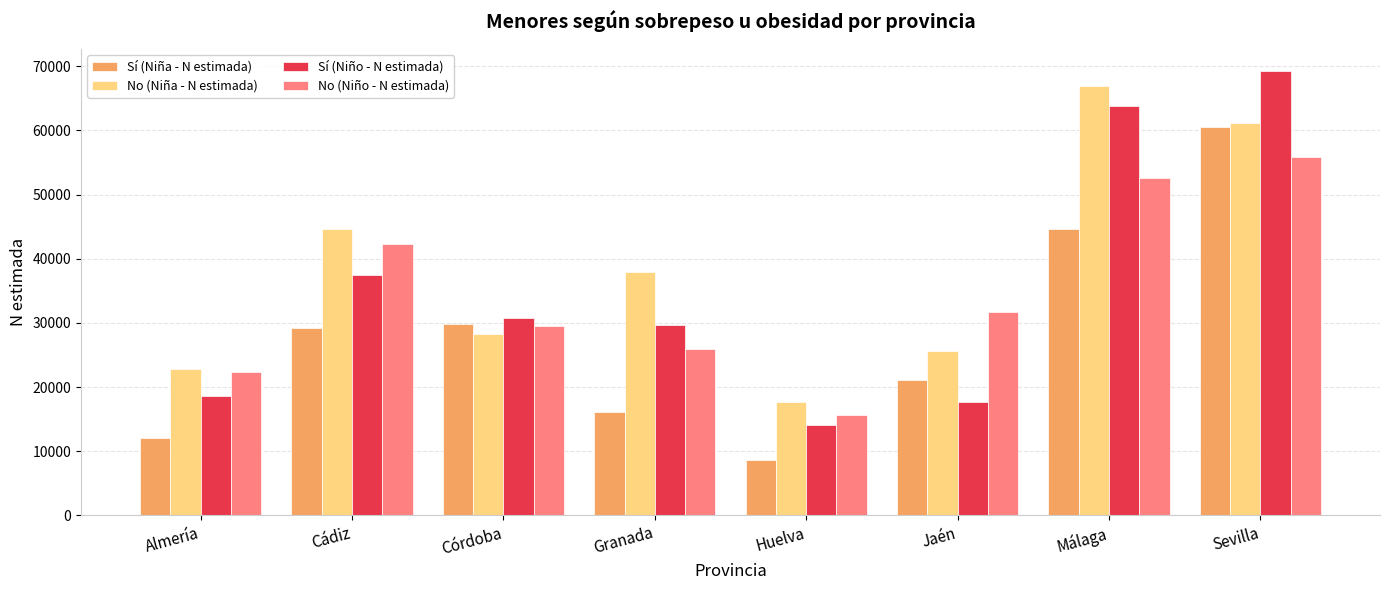

What is the difference between the second highest and second lowest values in the Sí (Niña - N estimada) series?

32577